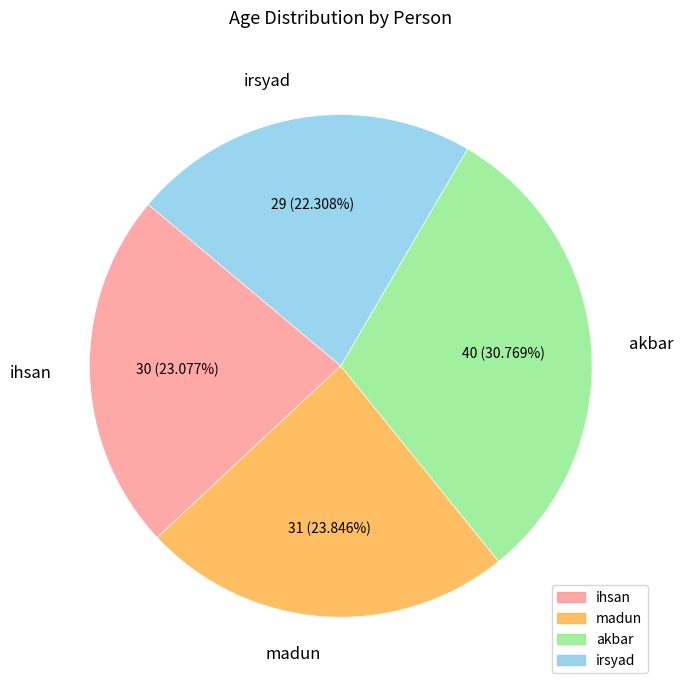

To the nearest percent, what is the average slice percentage?

25%